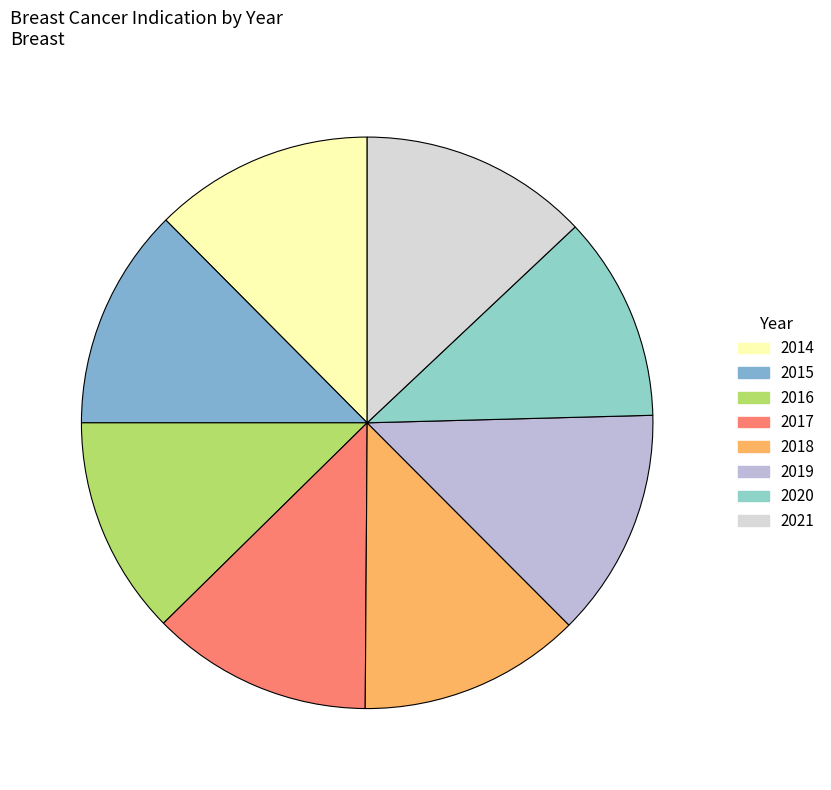

Count the number of slices in the pie.

8